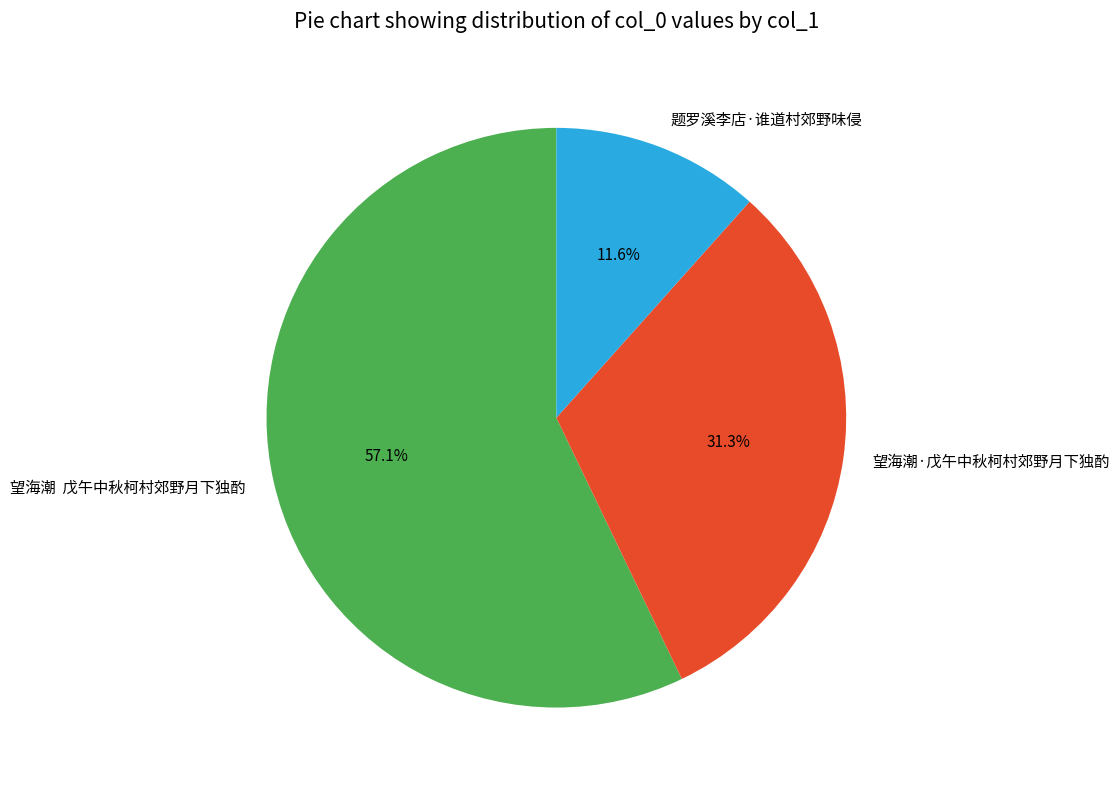

What is the largest slice in the pie chart?

望海潮 戊午中秋柯村郊野月下独酌